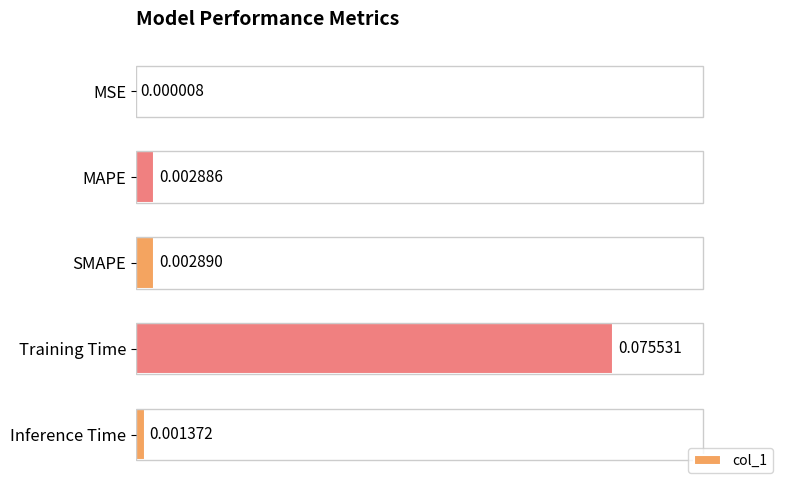

Count the number of categories in the chart.

5